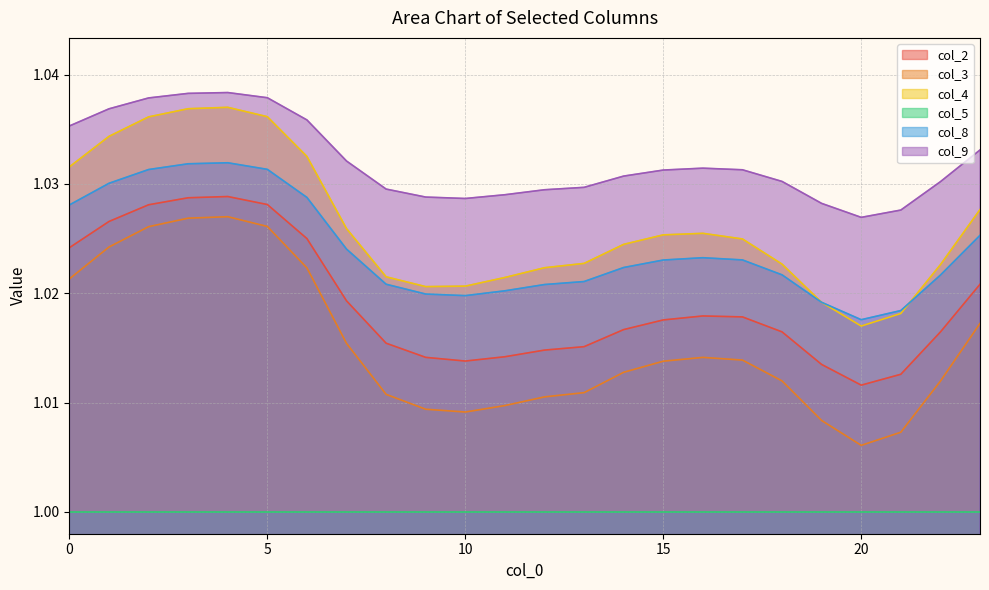

How many lines are shown in the chart?

6